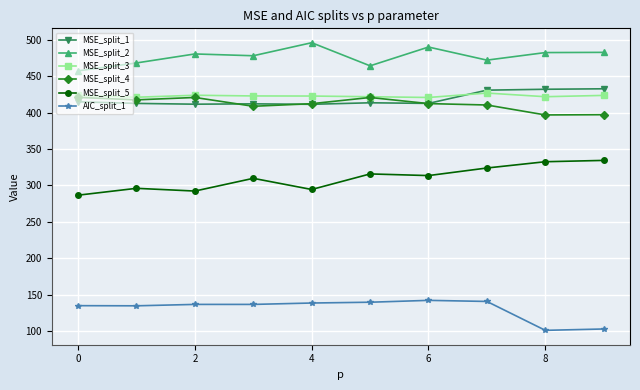

How many distinct data groups are displayed?

6